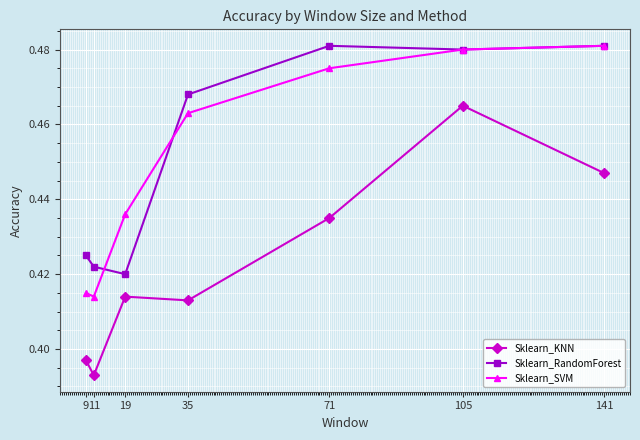

What is the sum of the Sklearn_SVM values at 141 and 71?

1.0